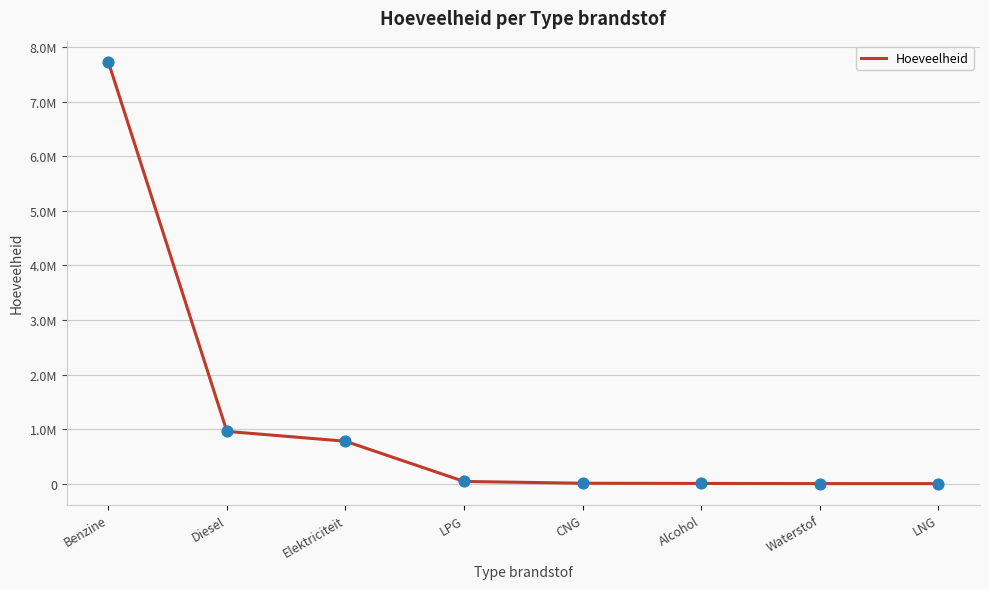

Approximately how many times larger is the value at Benzine compared to LPG?

195.3